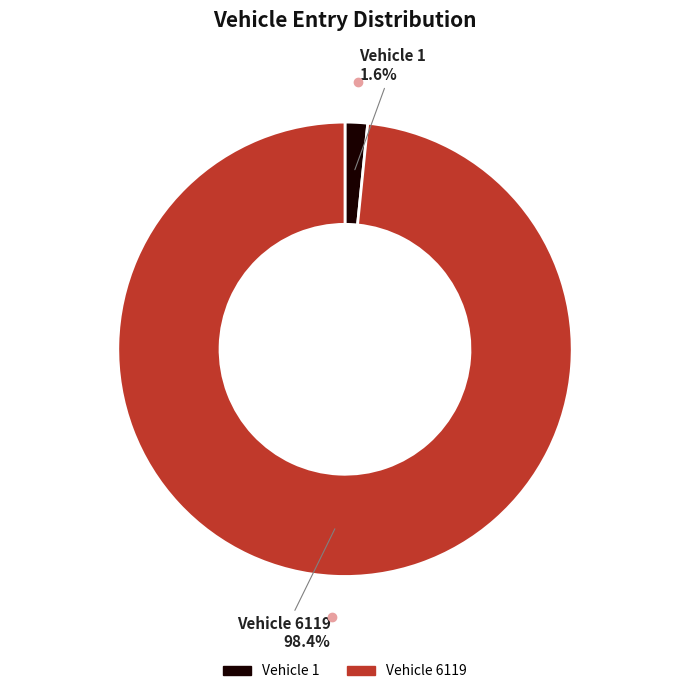

Which category has the smallest portion of the pie?

1